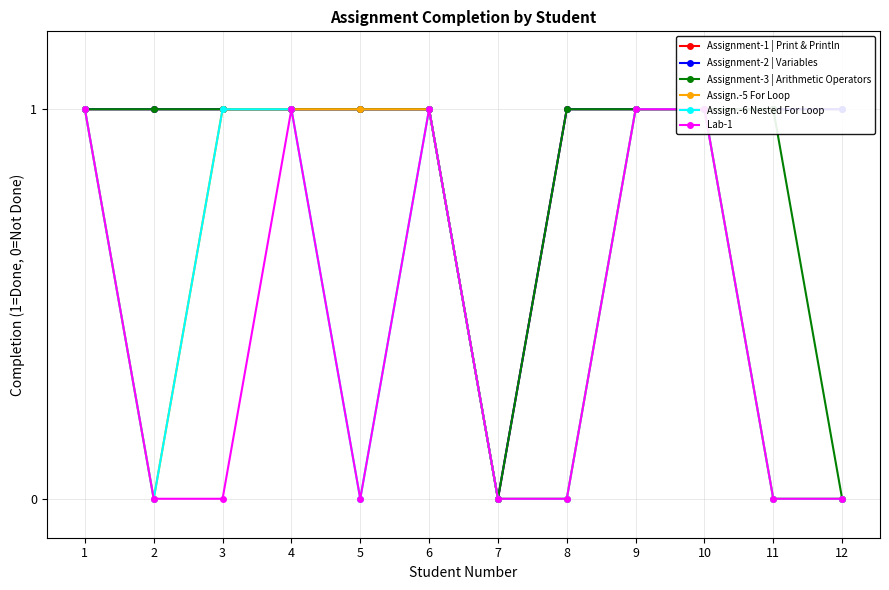

True or false: Assign.-5 For Loop has more than 0 interior local peaks.

False